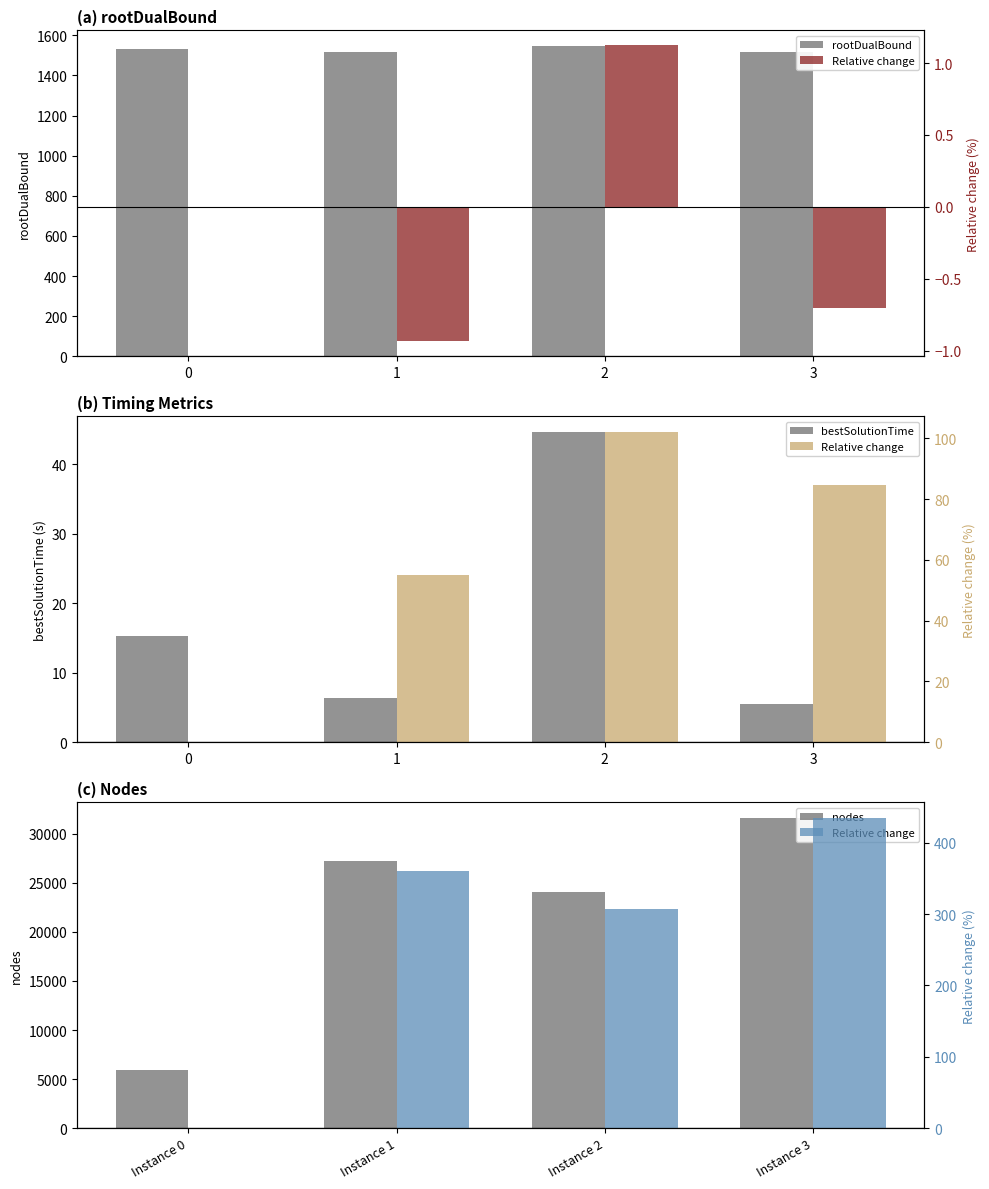

What is the difference between the maximum and minimum values in the rootDualBound series?

31.5